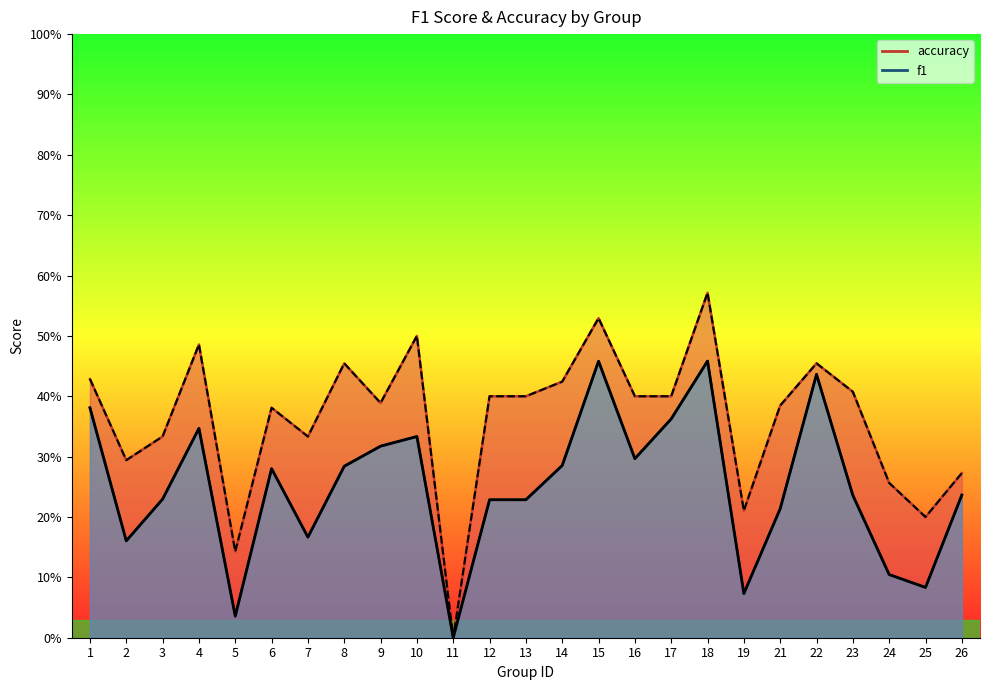

What is the sum of the f1 values at 10 and 25?

0.4